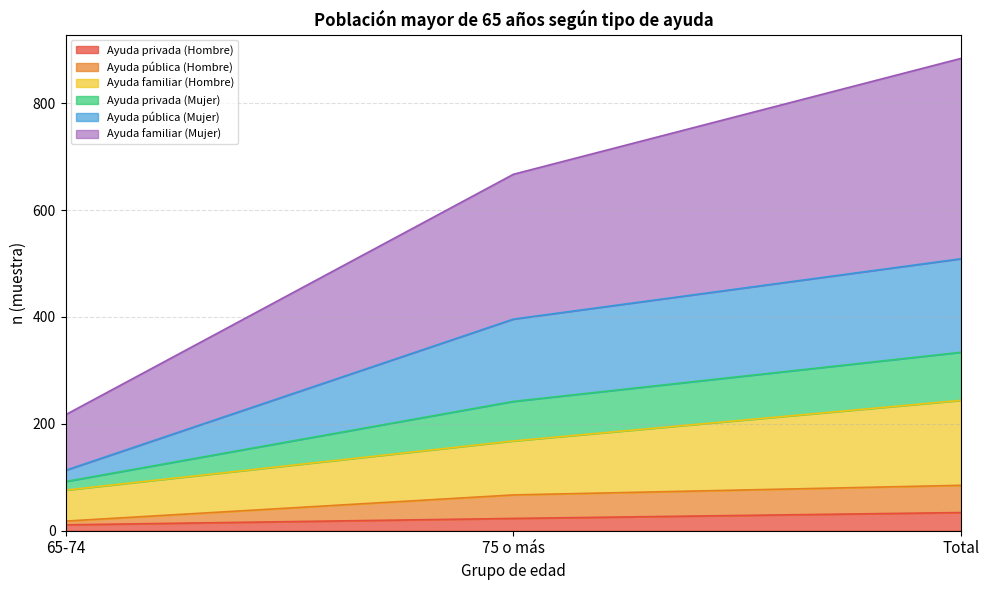

How many Ayuda privada (Hombre) values are between 11 and 34?

3